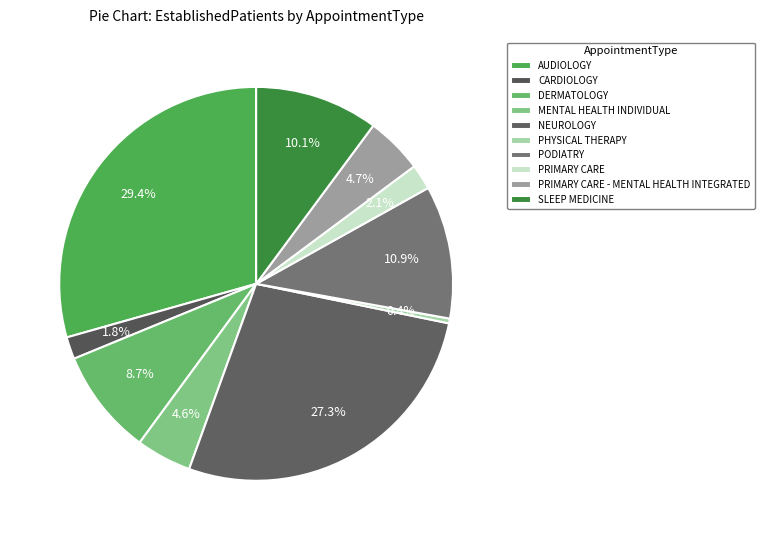

Count the number of slices in the pie.

10